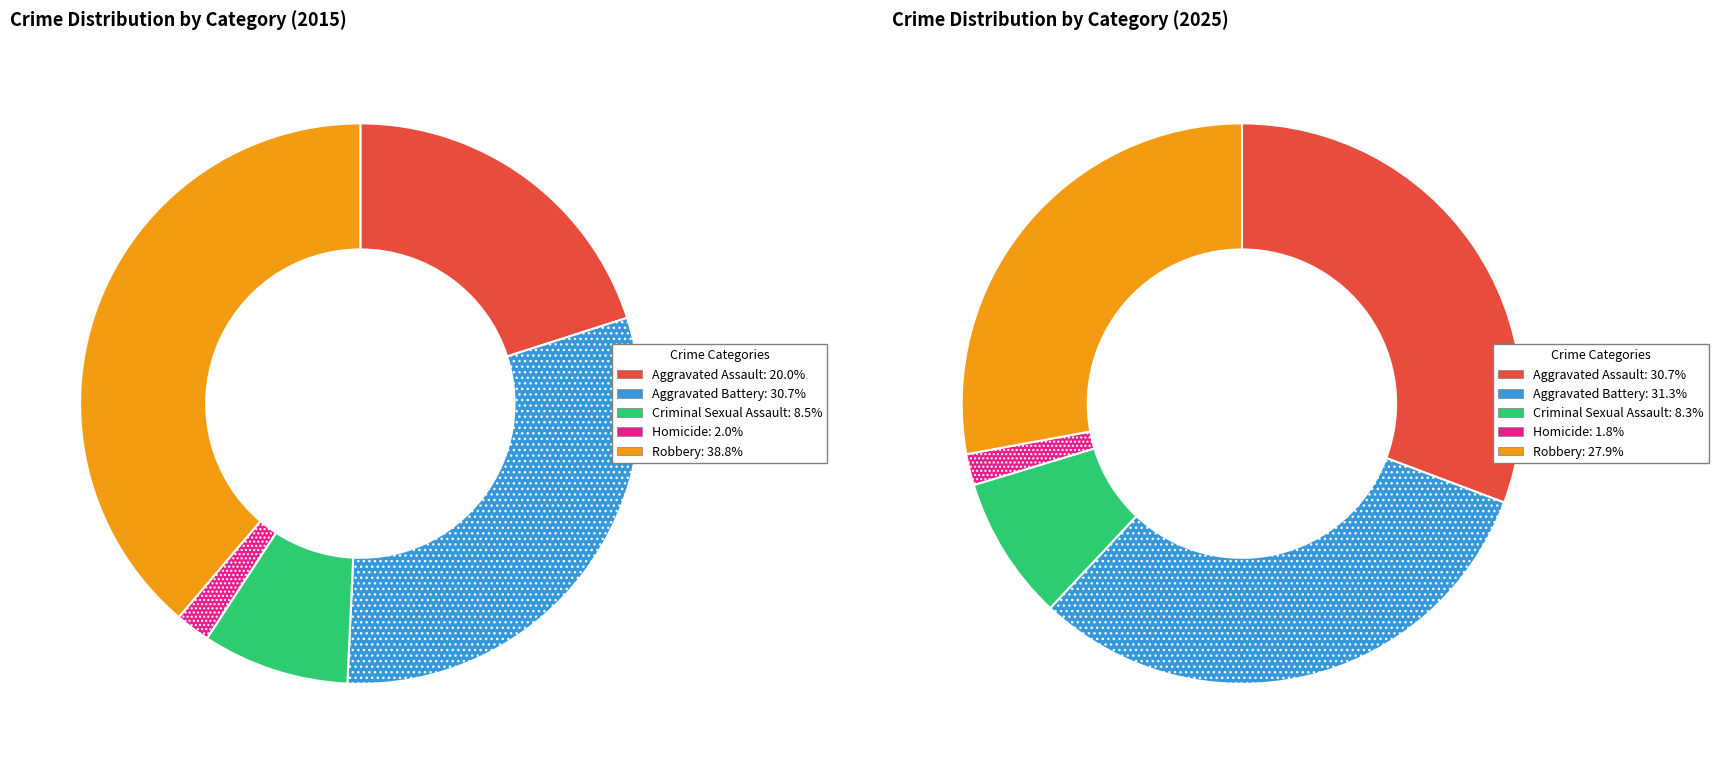

To the nearest percent, what is the combined percentage of Homicide and Robbery?

30%